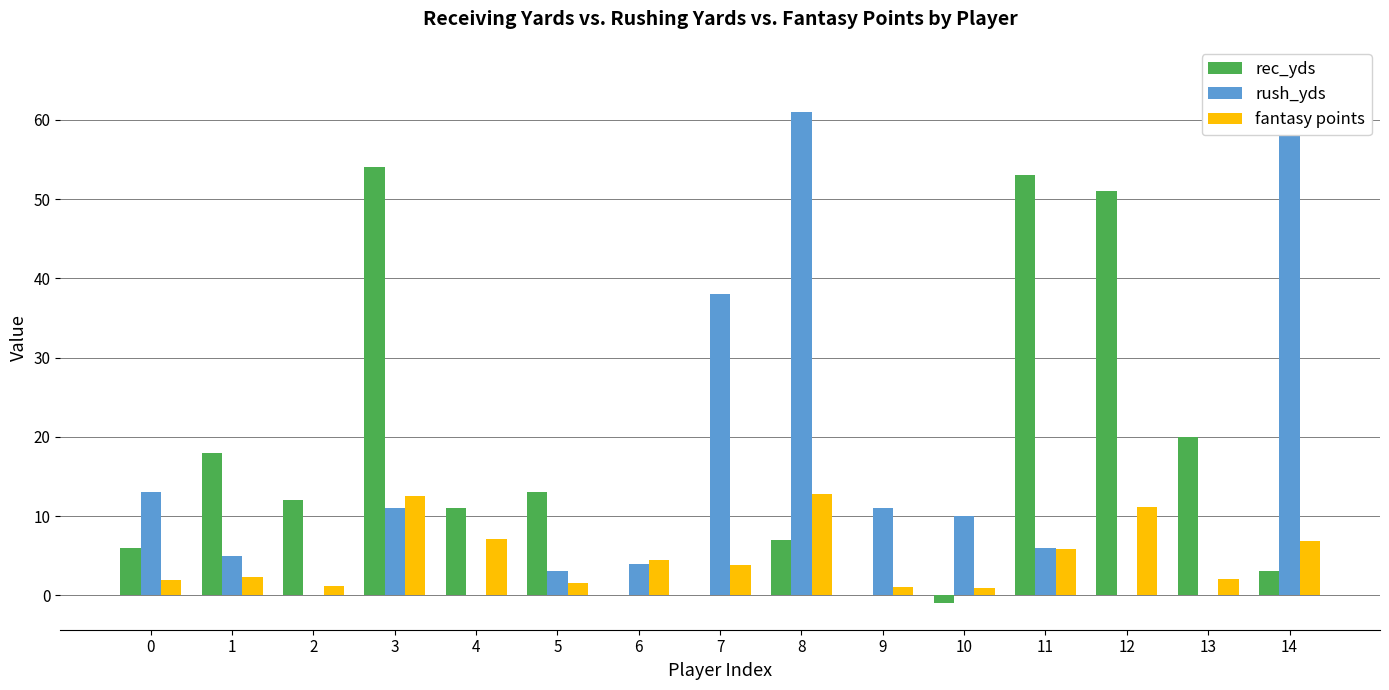

What is the average value of the fantasy points series?

5.0